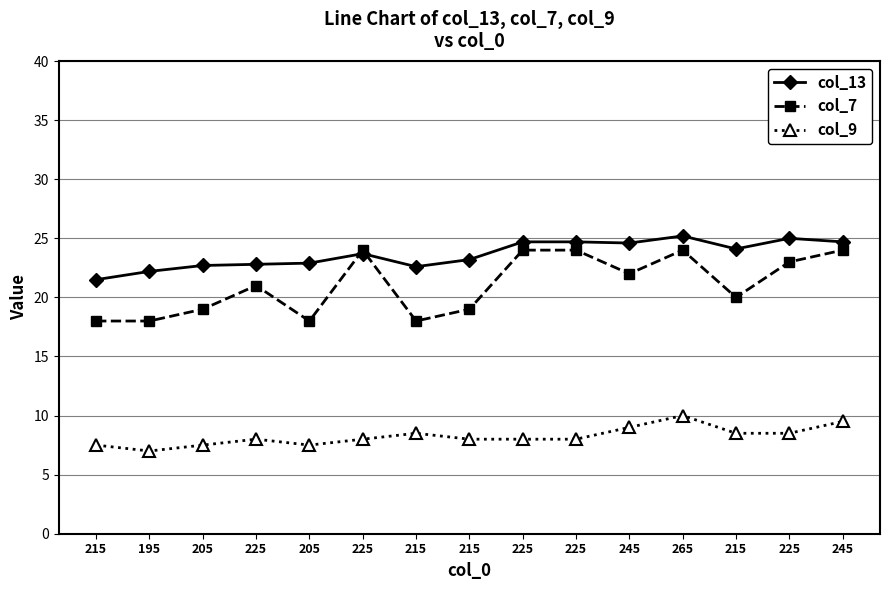

True or false: col_13 has a value of 24.1 at 215.

True